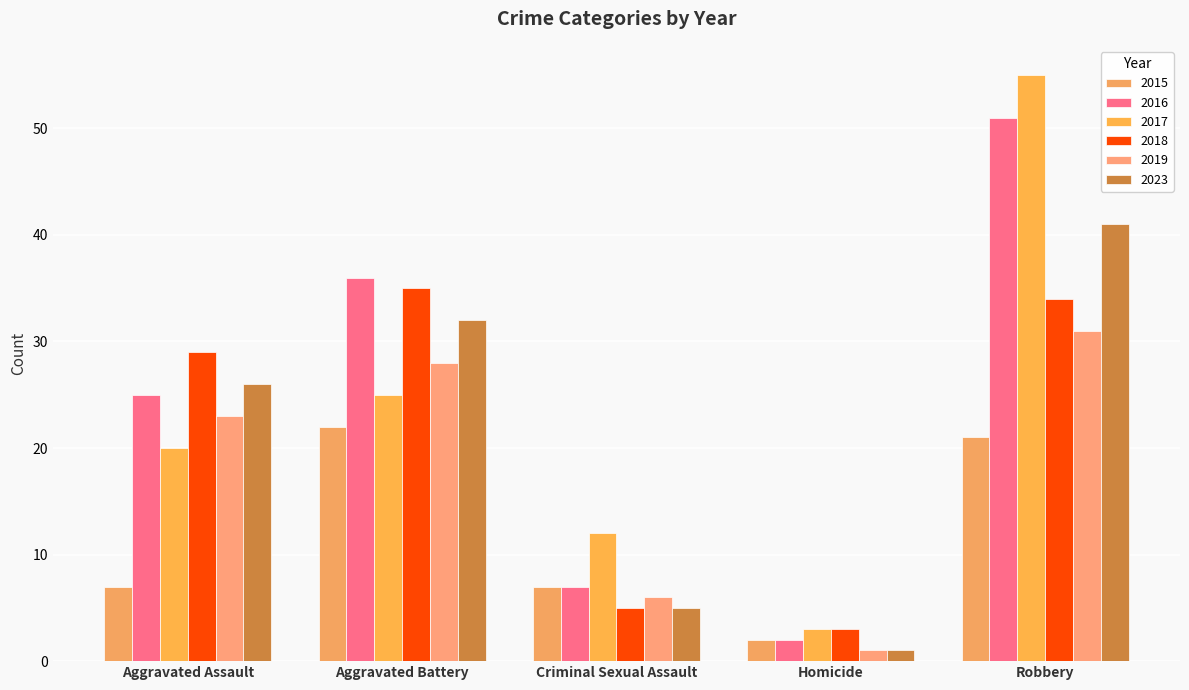

What is the sum of all 2017 values?

115